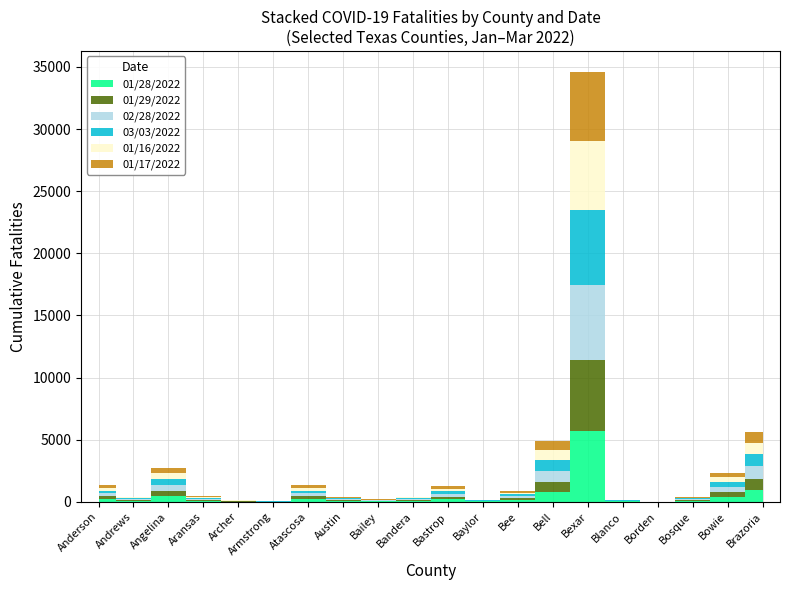

Reading left to right, transcribe all the data shown in this chart.

01/28/2022: 223	70	454	74	25	8	221	66	35	72	208	29	145	809	5711	31	2	65	384	937
01/29/2022: 223	70	457	74	25	8	221	66	35	72	208	29	147	811	5727	31	2	65	387	941
02/28/2022: 231	71	476	80	28	9	230	72	39	75	228	32	152	877	6016	33	2	70	419	973
03/03/2022: 232	71	478	80	28	9	230	72	39	75	229	32	152	878	6026	34	2	70	420	974
01/16/2022: 217	69	442	70	24	8	216	59	33	67	198	26	139	776	5535	29	2	60	368	905
01/17/2022: 217	69	444	70	24	8	216	60	33	67	198	26	139	779	5547	30	2	60	368	907